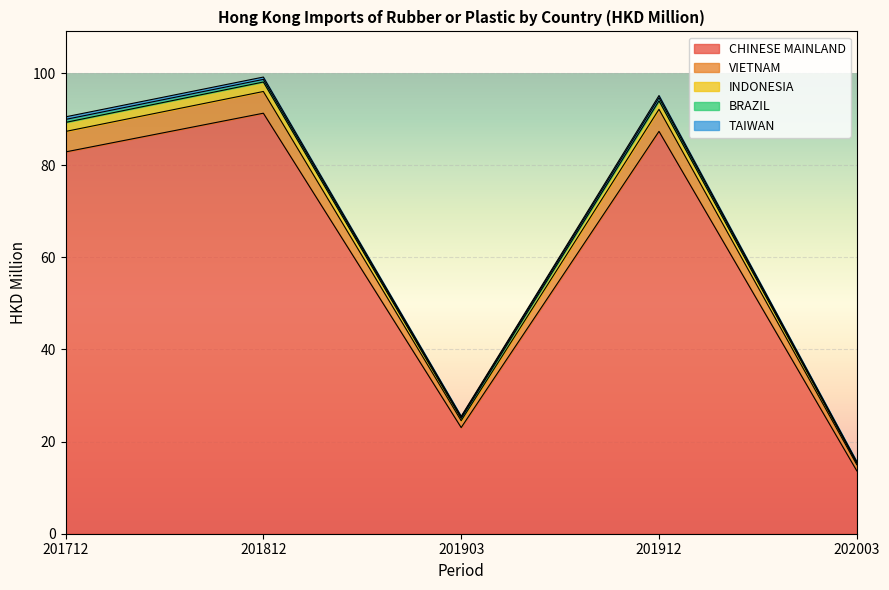

Is it true that TAIWAN equals 0.1 at 202003?

True